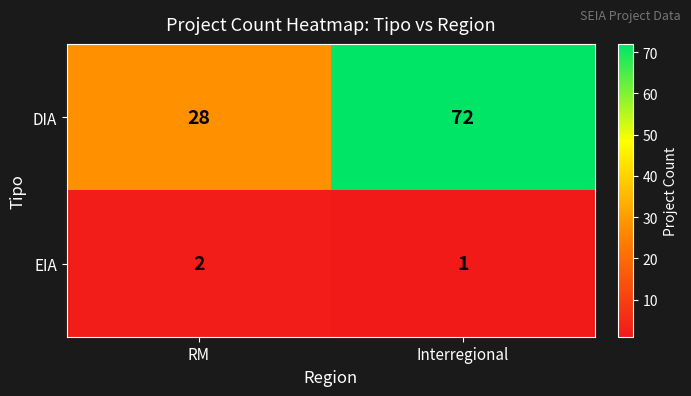

Which series has the largest total across all categories?

DIA